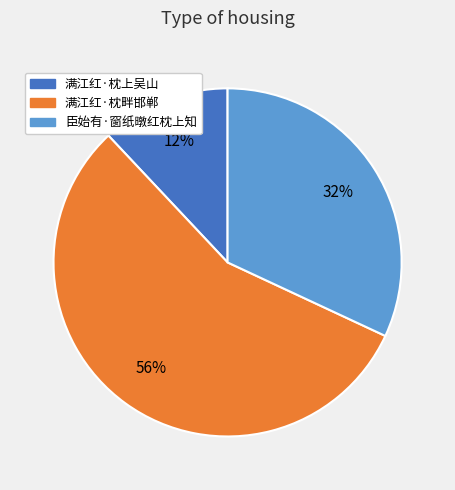

How many segments does this pie chart have?

3